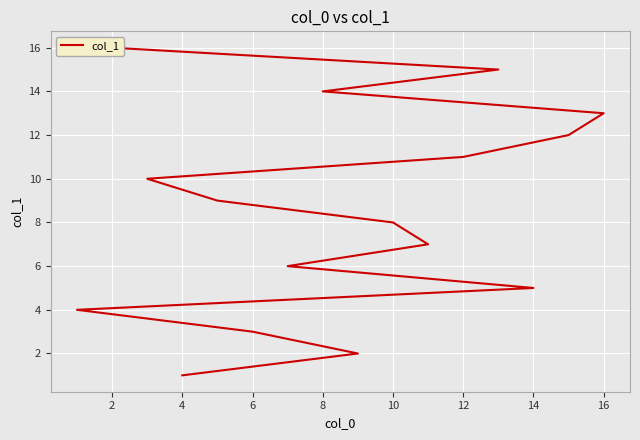

True or false: the data has more than 1 interior local peaks.

False